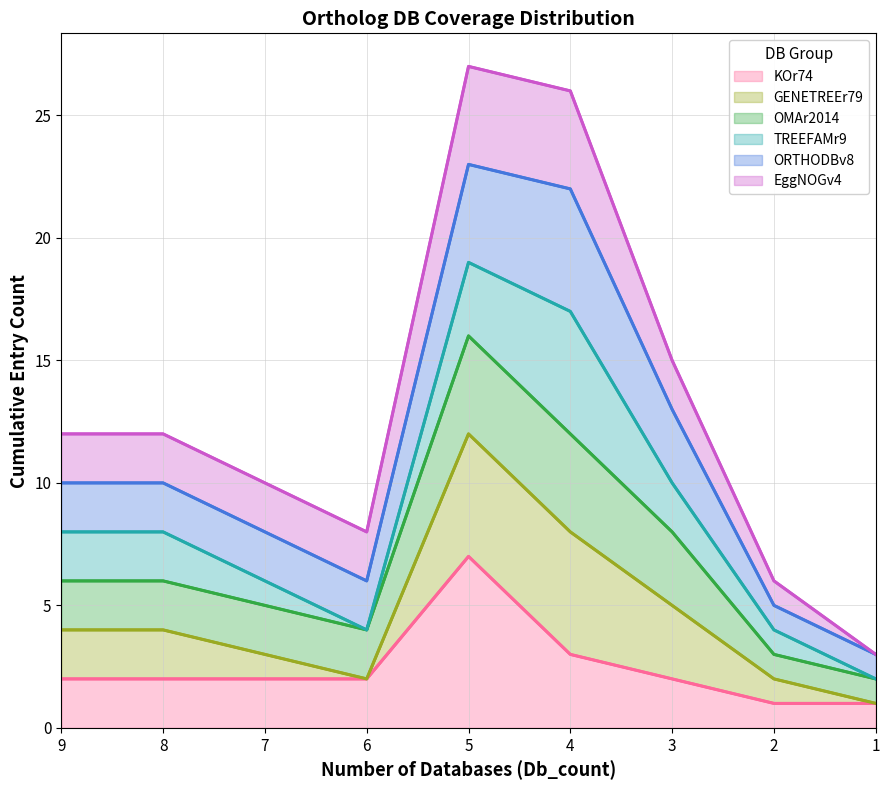

True or false: TREEFAMr9 has more than 1 points higher than both neighbors.

False